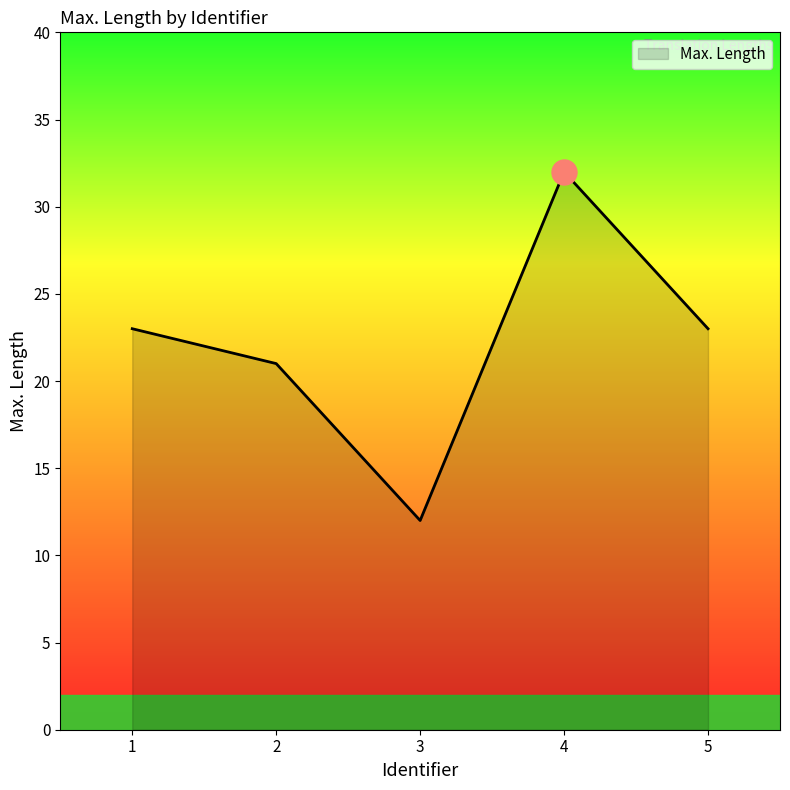

What is the average value?

22